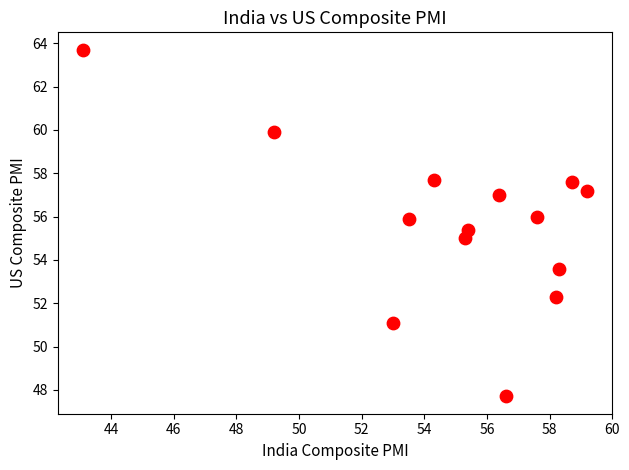

What is the range of X values (max minus min)?

16.1